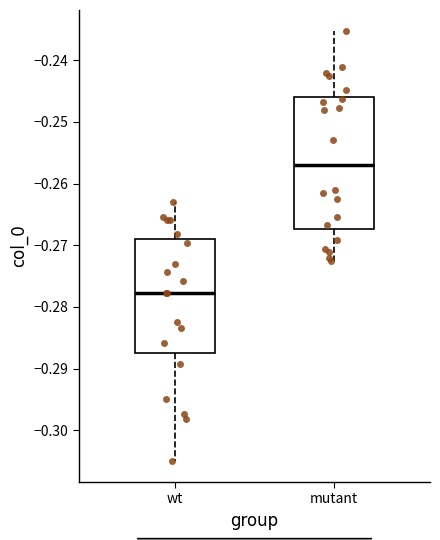

Reading left to right, transcribe this box plot: for each box, give where its median line is, the range the box spans, and where its two whiskers end, as read against the y-axis. The values are not printed on the chart, so give them approximately, as read against the axis.

wt: median -0.278, box -0.288 to -0.269, whiskers -0.305 to -0.263
mutant: median -0.257, box -0.267 to -0.246, whiskers -0.273 to -0.235